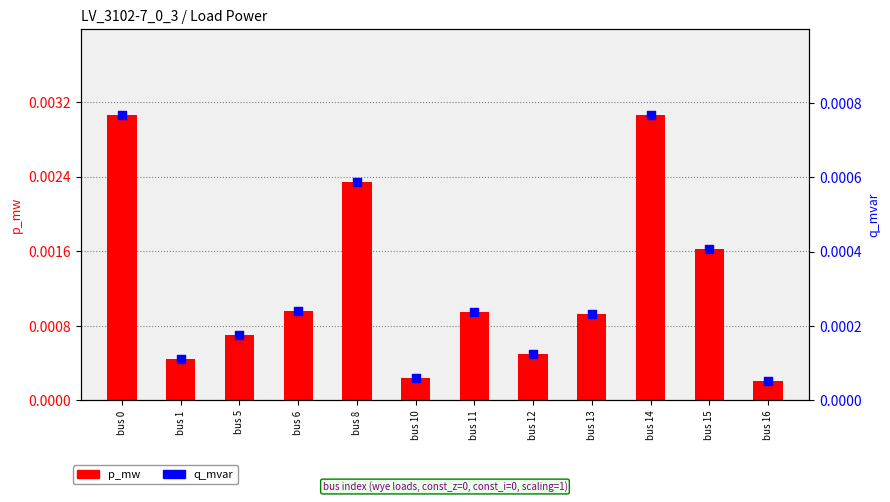

Which series has the largest total across all categories?

p_mw